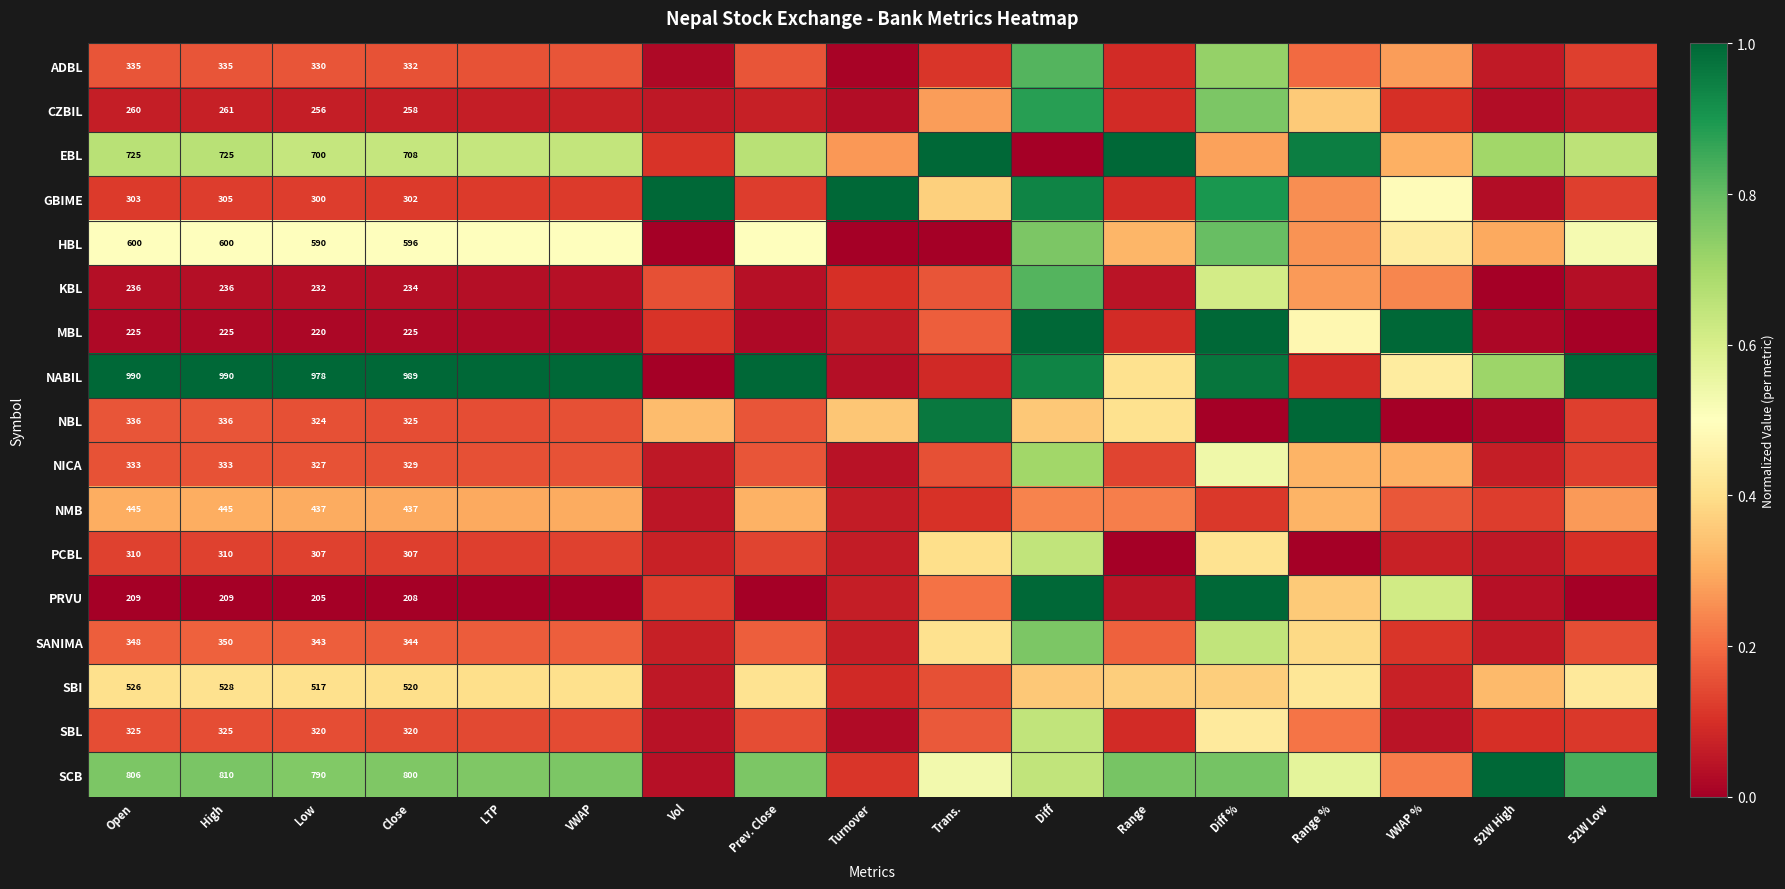

Between Vol and Close, which is larger?

Close